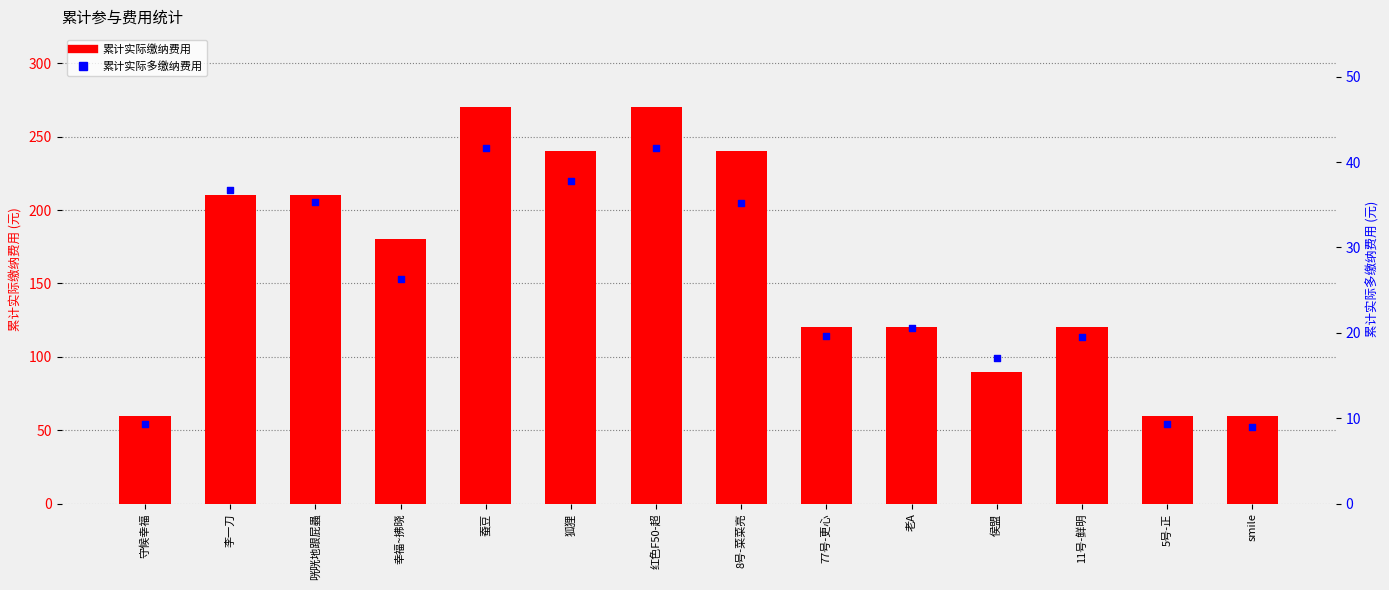

What is the total value across all series at 守候幸福?

69.3